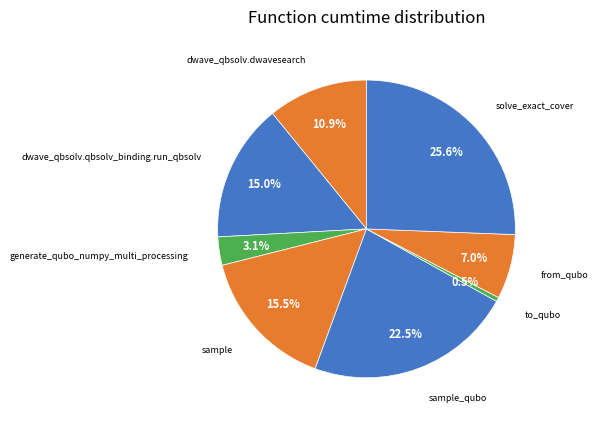

Does dwave_qbsolv.dwavesearch account for over 50% of the chart?

No